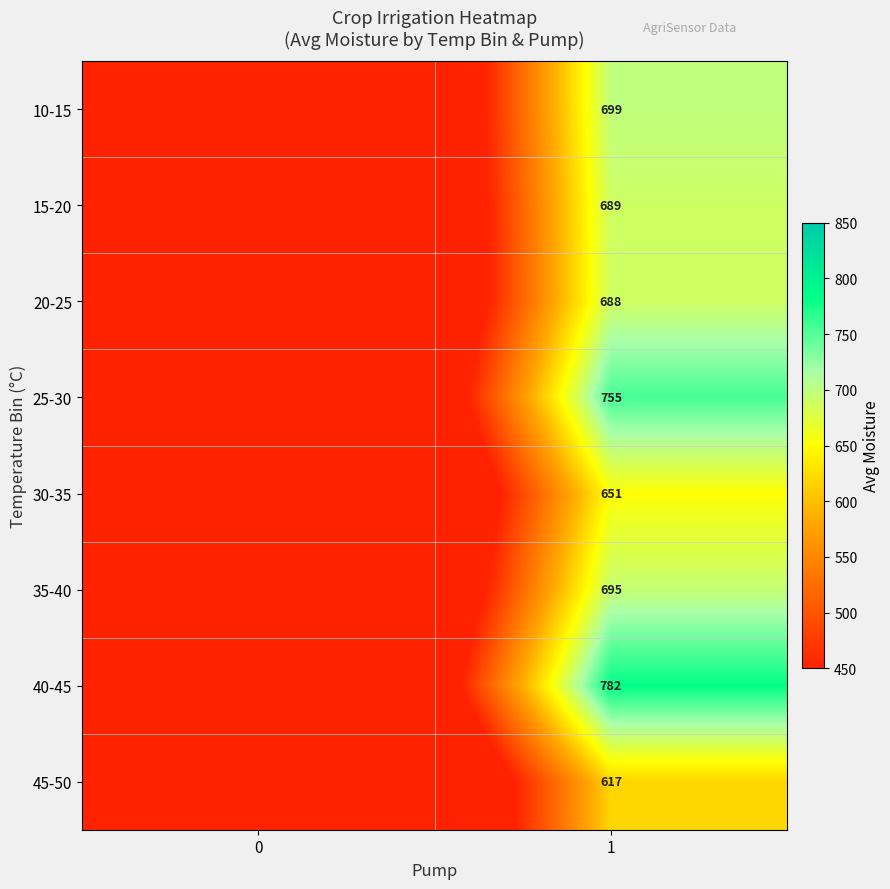

What is the total value across all series at 1?

5576